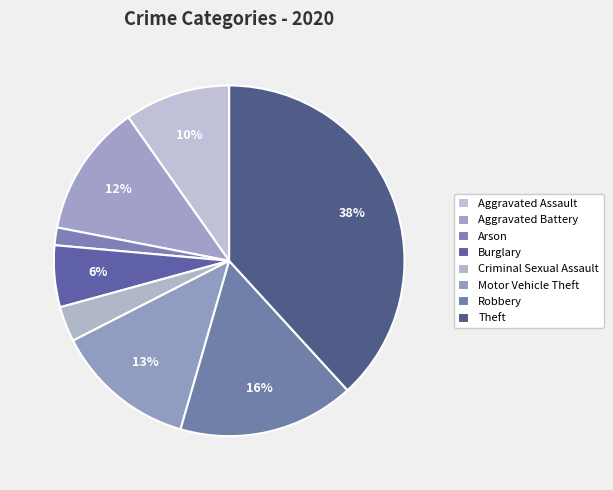

How many slices are in this pie chart?

8